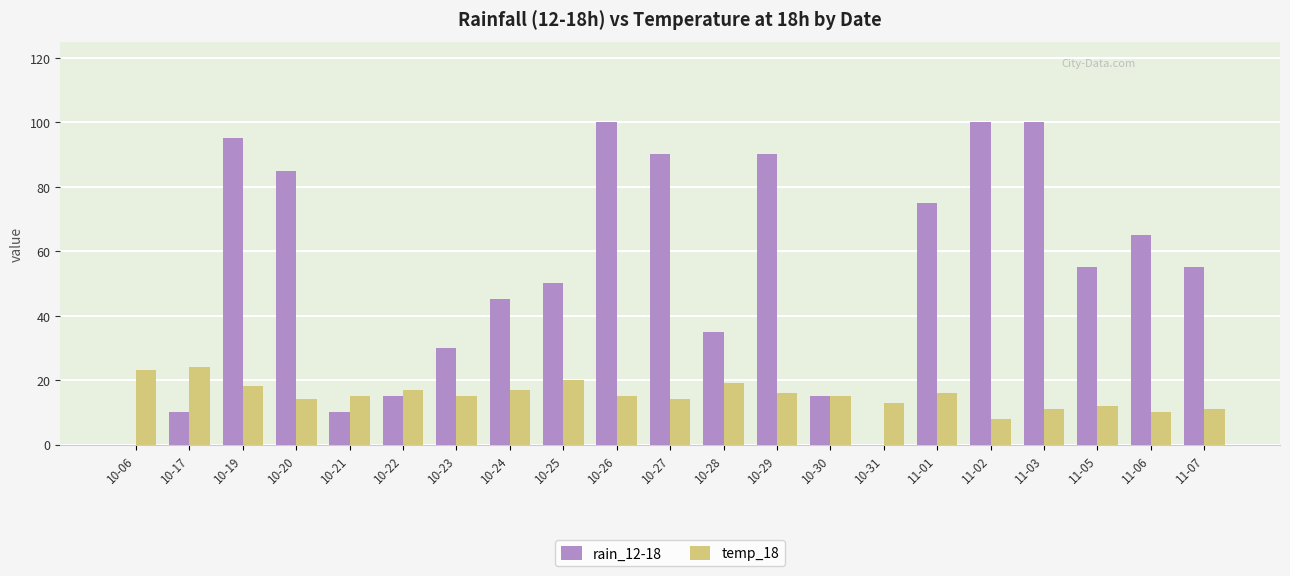

What is the spread (max minus min) of values at 11-02?

92